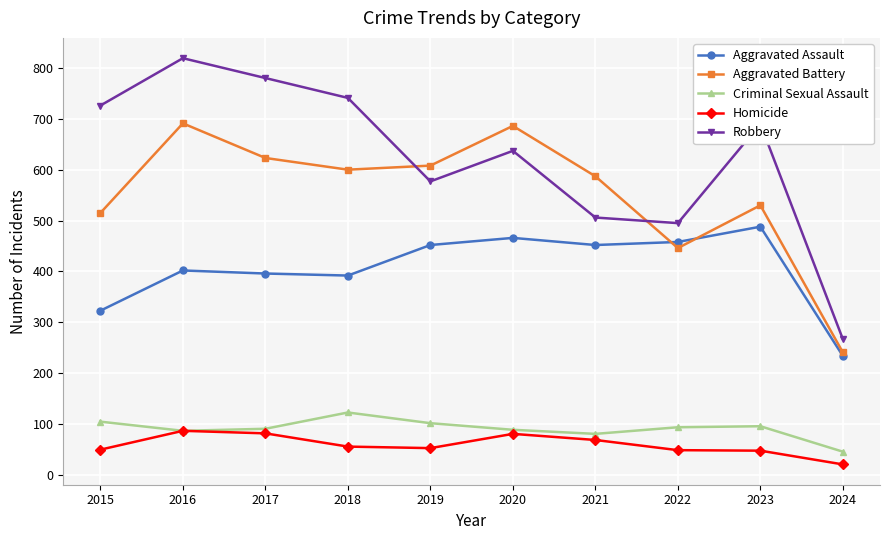

True or false: Homicide and Robbery intersect in this chart.

False